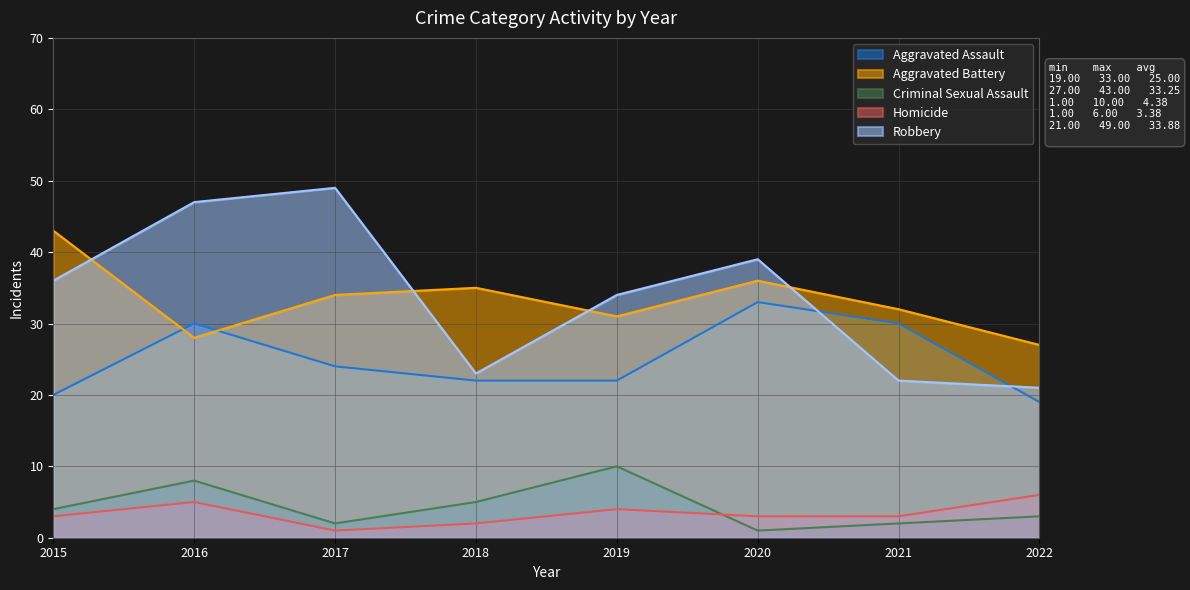

Is the value of Robbery at 2018 greater than the value of Criminal Sexual Assault at 2021?

Yes